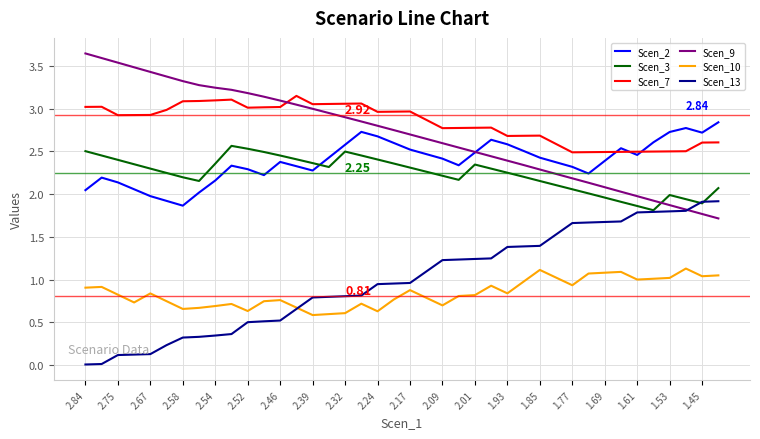

List the series in order of their peak value, highest first.

Scen_9, Scen_7, Scen_2, Scen_3, Scen_13, Scen_10